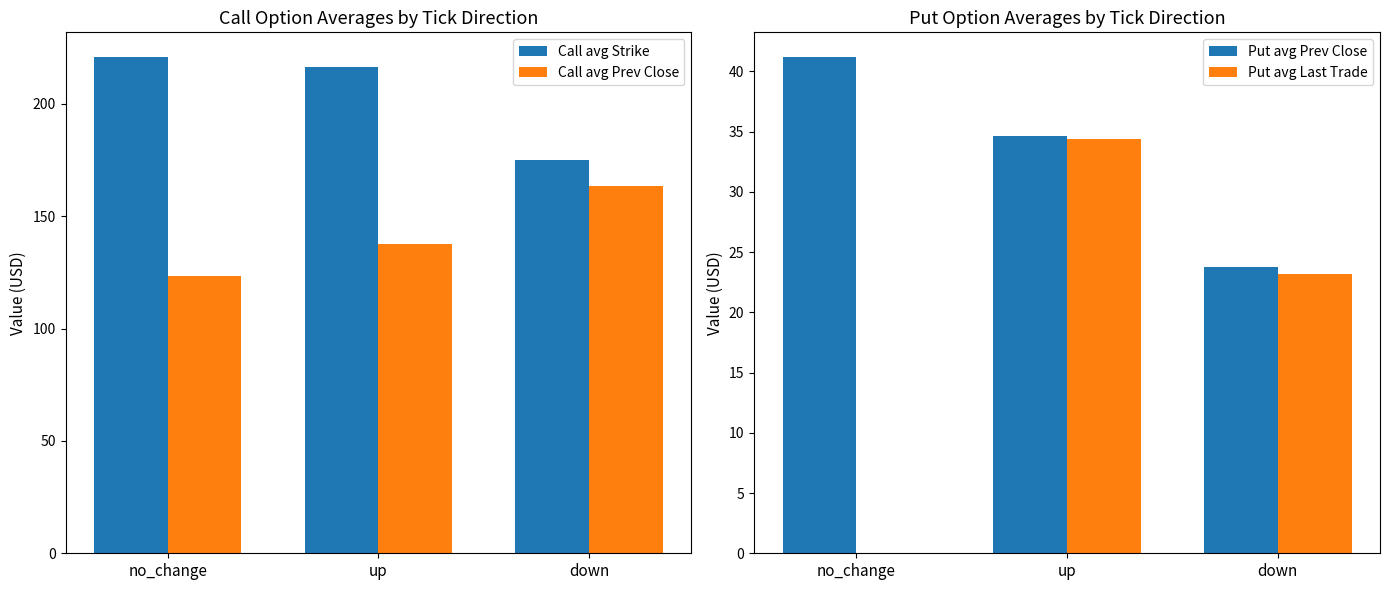

What is the label of the 2nd bar from the right?

up